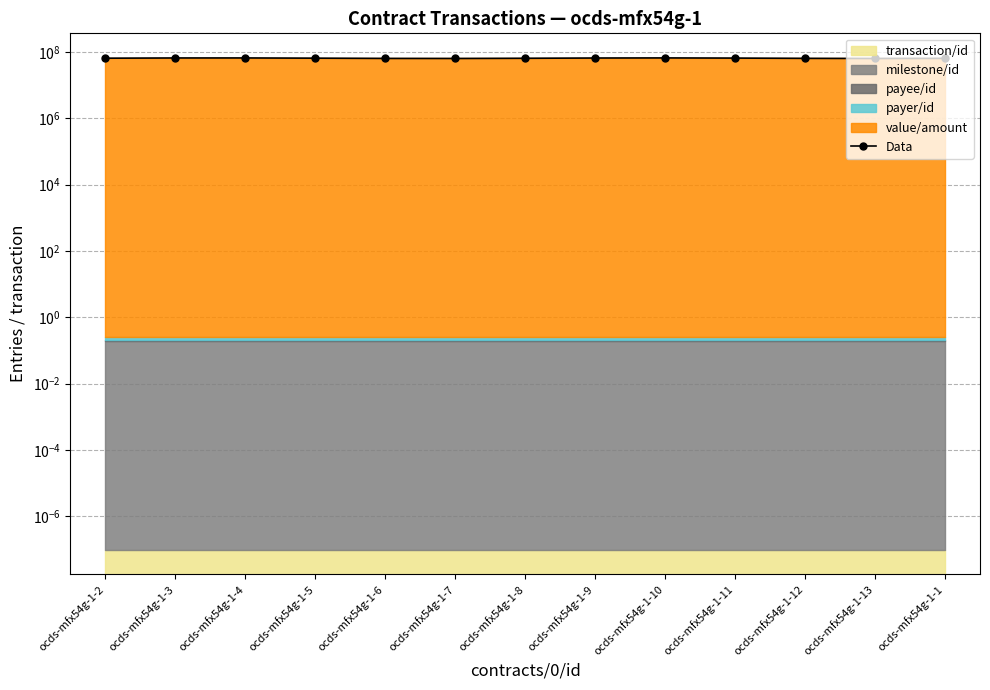

List the labels in order of value, largest first.

ocds-mfx54g-1-10, ocds-mfx54g-1-4, ocds-mfx54g-1-3, ocds-mfx54g-1-9, ocds-mfx54g-1-11, ocds-mfx54g-1-5, ocds-mfx54g-1-2, ocds-mfx54g-1-8, ocds-mfx54g-1-1, ocds-mfx54g-1-12, ocds-mfx54g-1-6, ocds-mfx54g-1-7, ocds-mfx54g-1-13